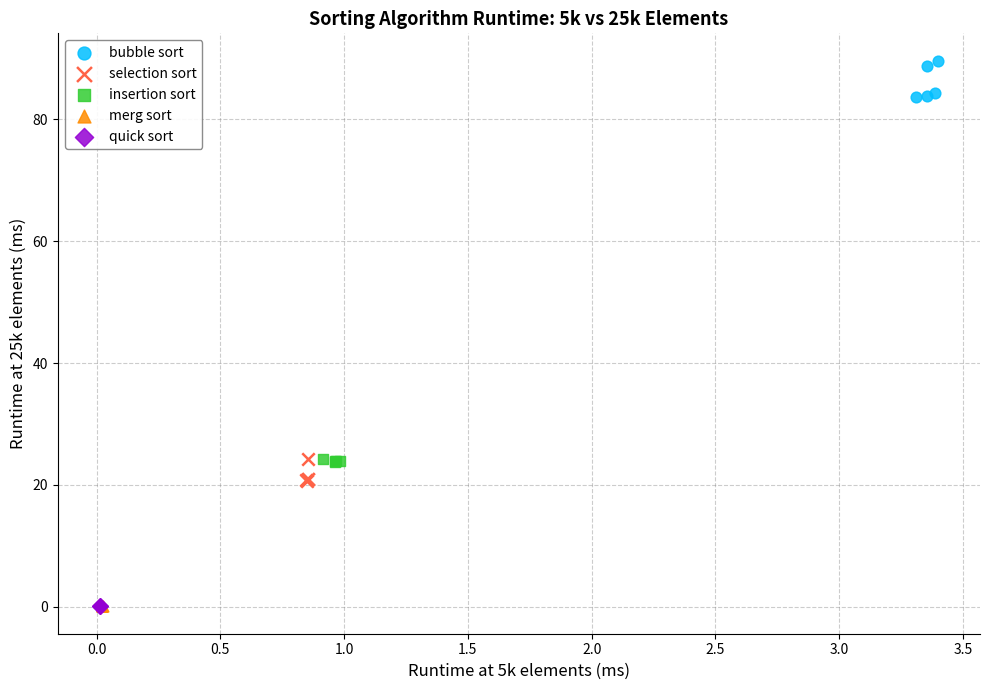

Which series reaches the maximum Y coordinate?

bubble sort